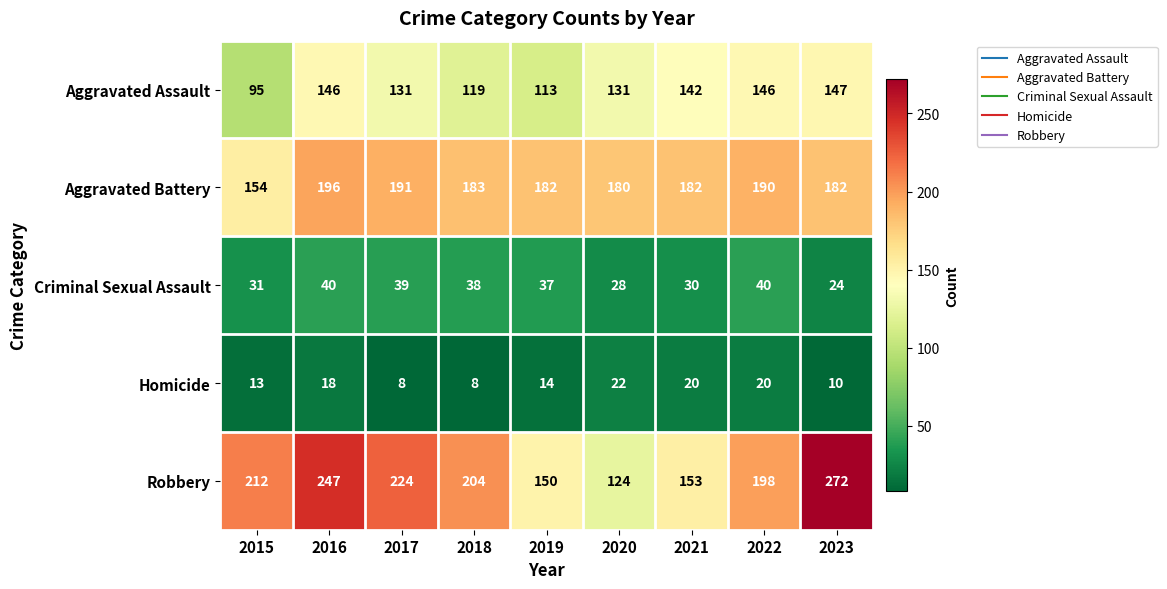

Which series has the widest spread of values?

Robbery